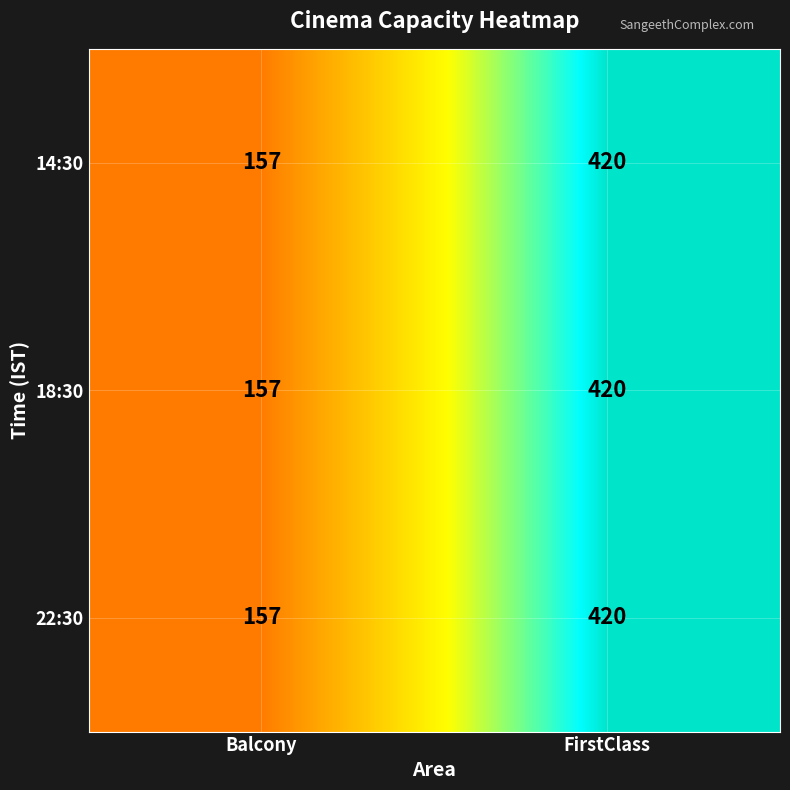

What is the lowest value of the 22:30 series?

157